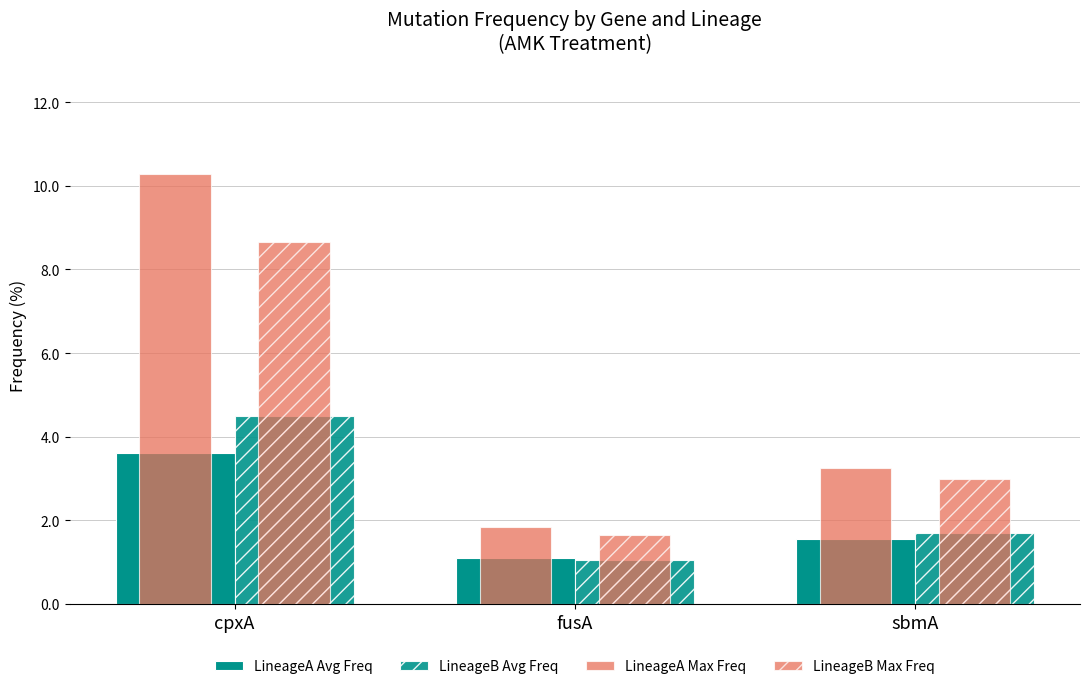

What is the label of the 2nd bar from the left?

fusA